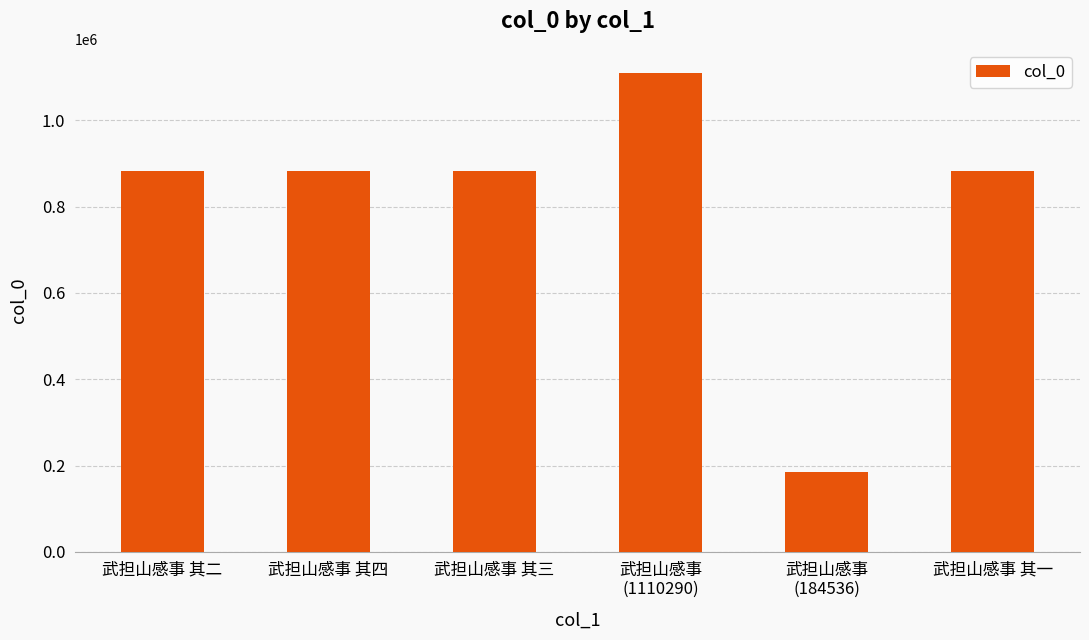

What is the ratio of the value at 武担山感事 其一 to the value at 武担山感事
(1110290)?

0.8